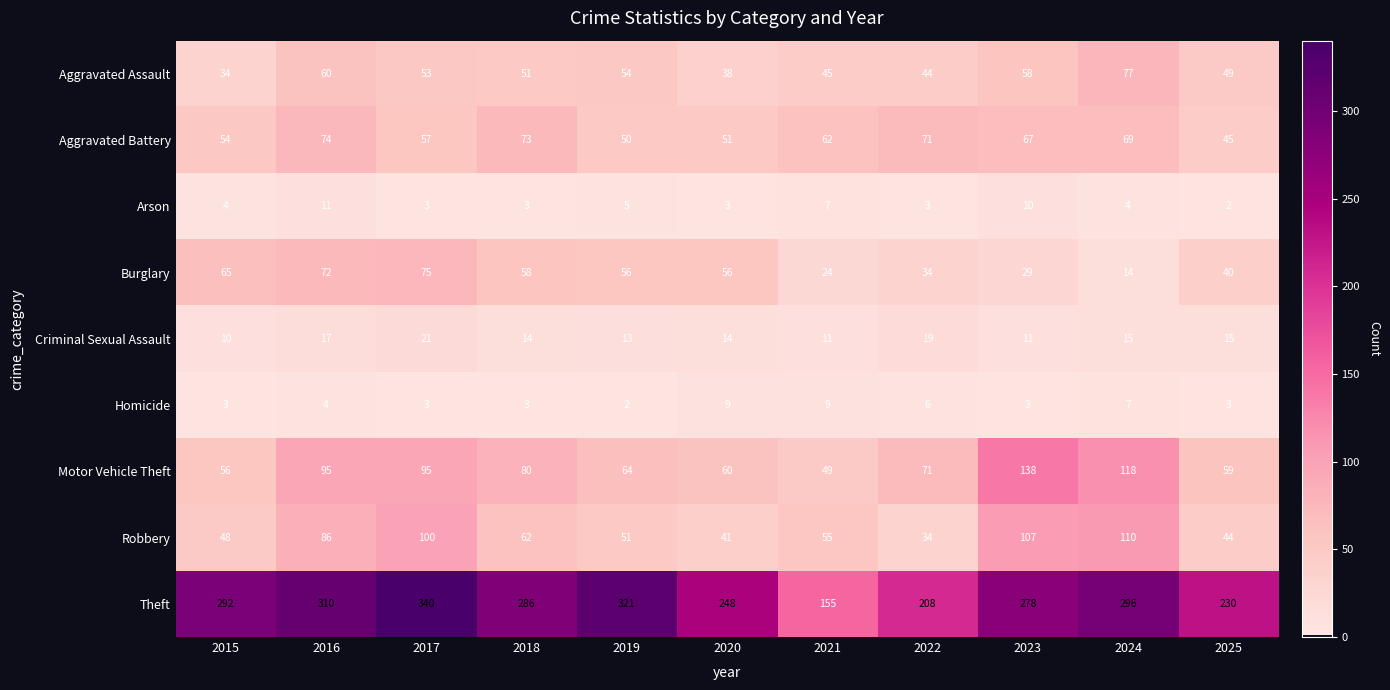

At 2021, list the series in order from largest to smallest.

Theft, Aggravated Battery, Robbery, Motor Vehicle Theft, Aggravated Assault, Burglary, Criminal Sexual Assault, Homicide, Arson